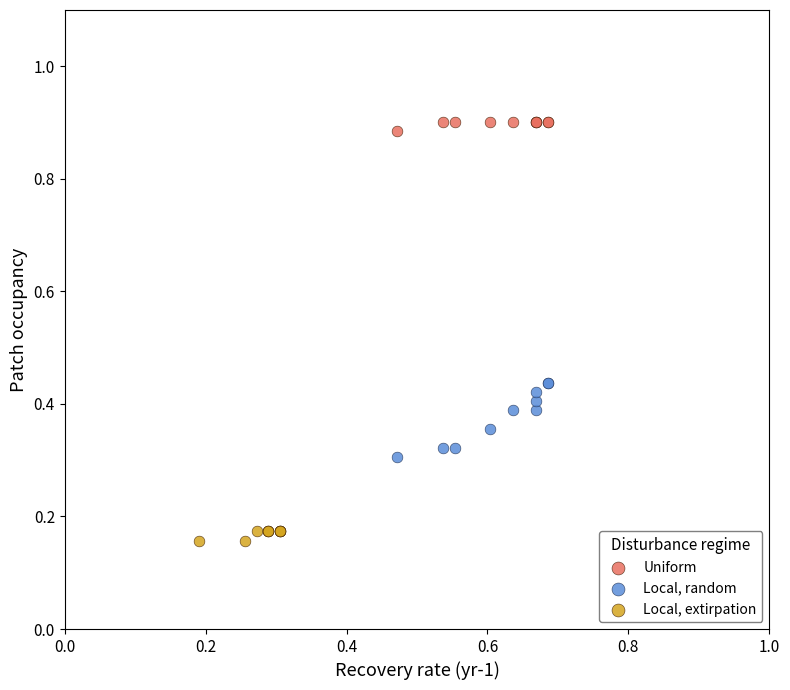

Which series reaches the minimum Y coordinate?

Local, extirpation